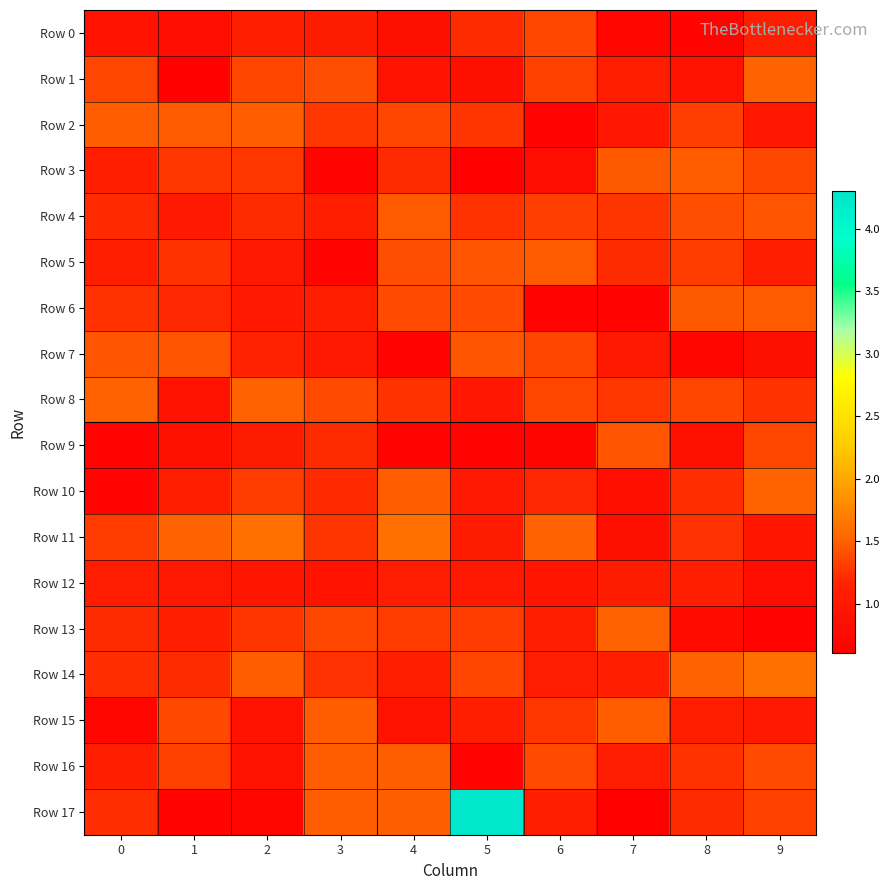

At how many categories does at least one series exceed 0?

10